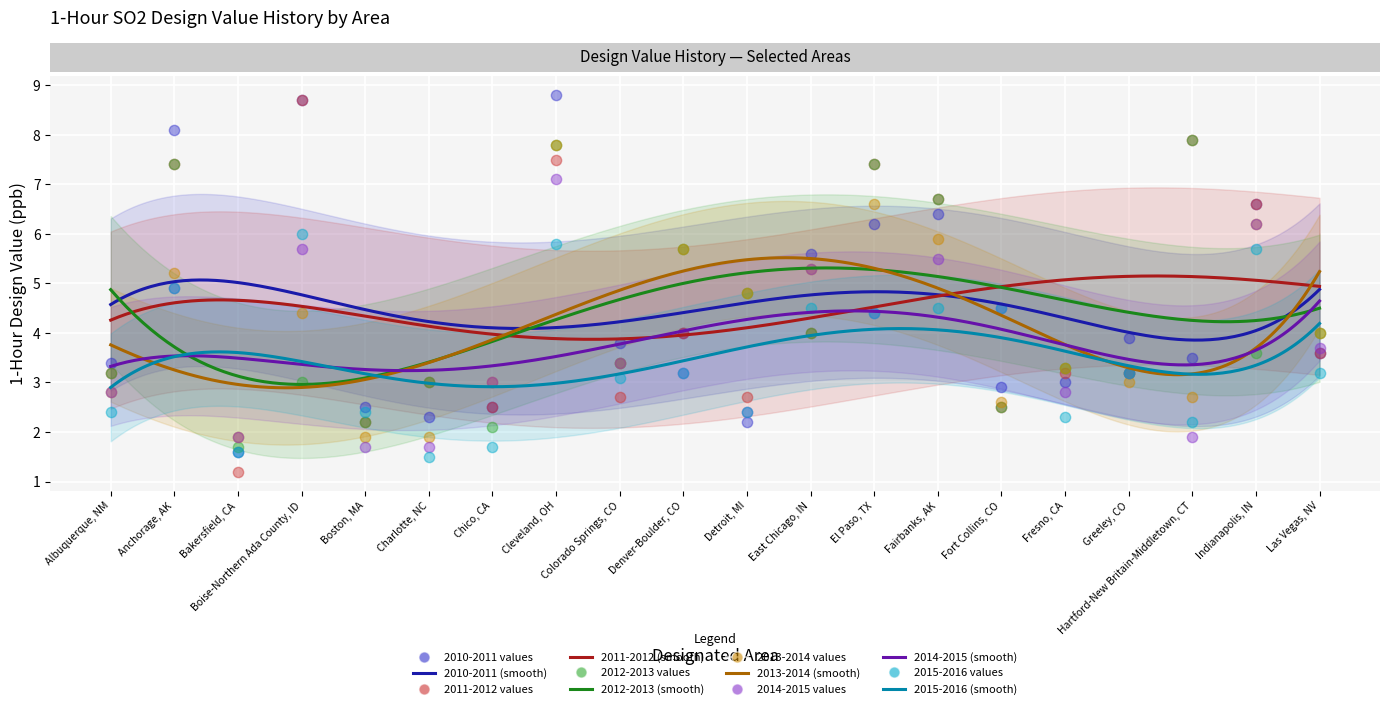

At how many categories does at least one series exceed 2?

19